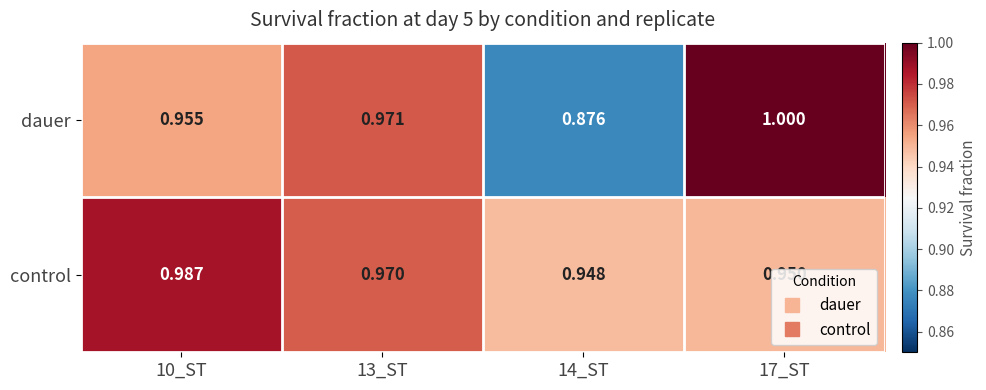

What is the total value across all series at 13_ST?

1.9